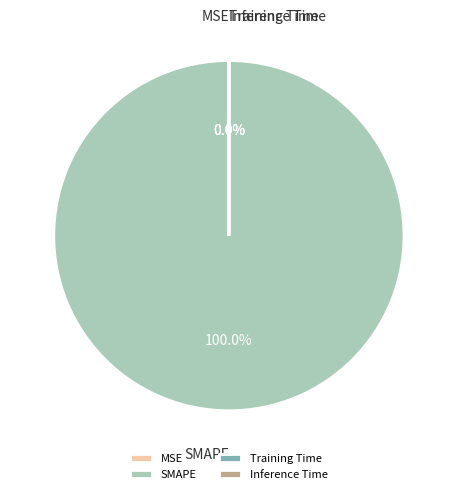

Which slice is the largest?

SMAPE